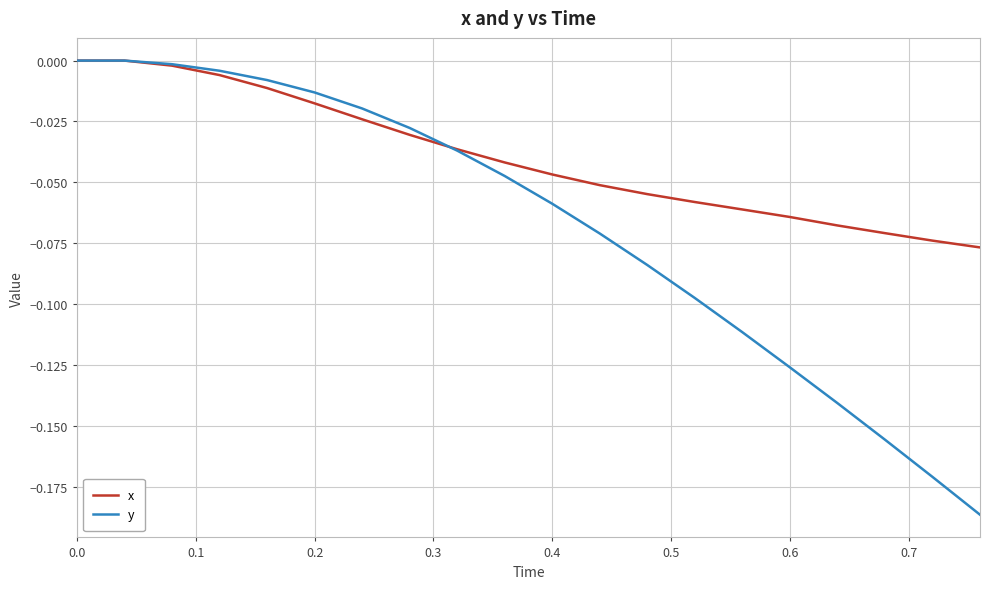

Rank the series by their average value, from lowest to highest.

y, x